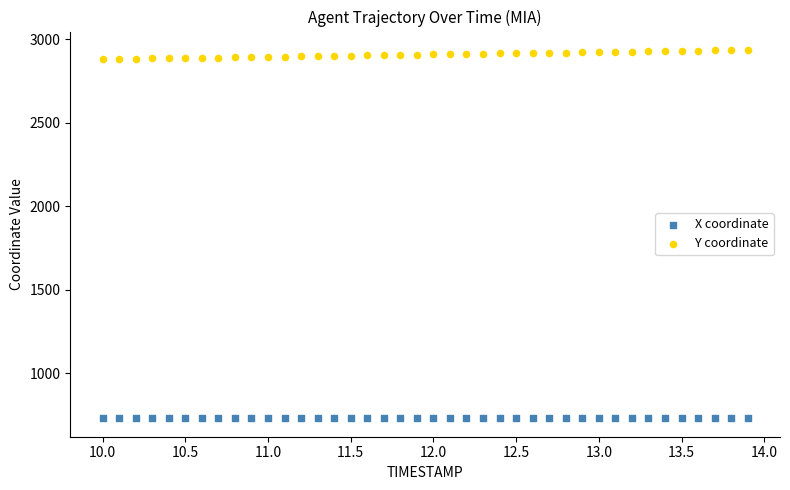

Which series reaches the maximum Y coordinate?

Y coordinate